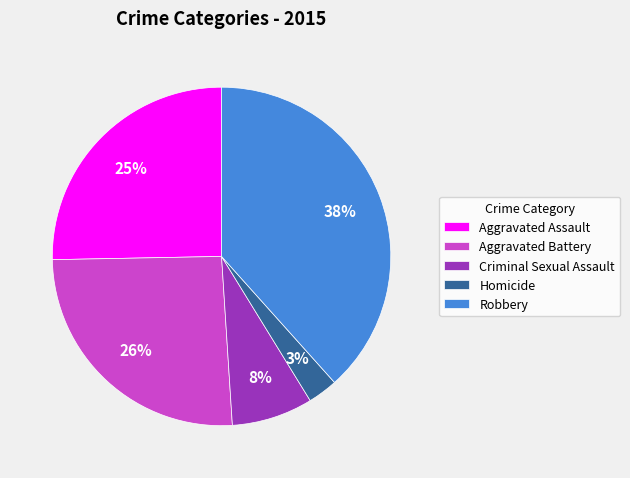

What is the smallest slice in the pie chart?

Homicide